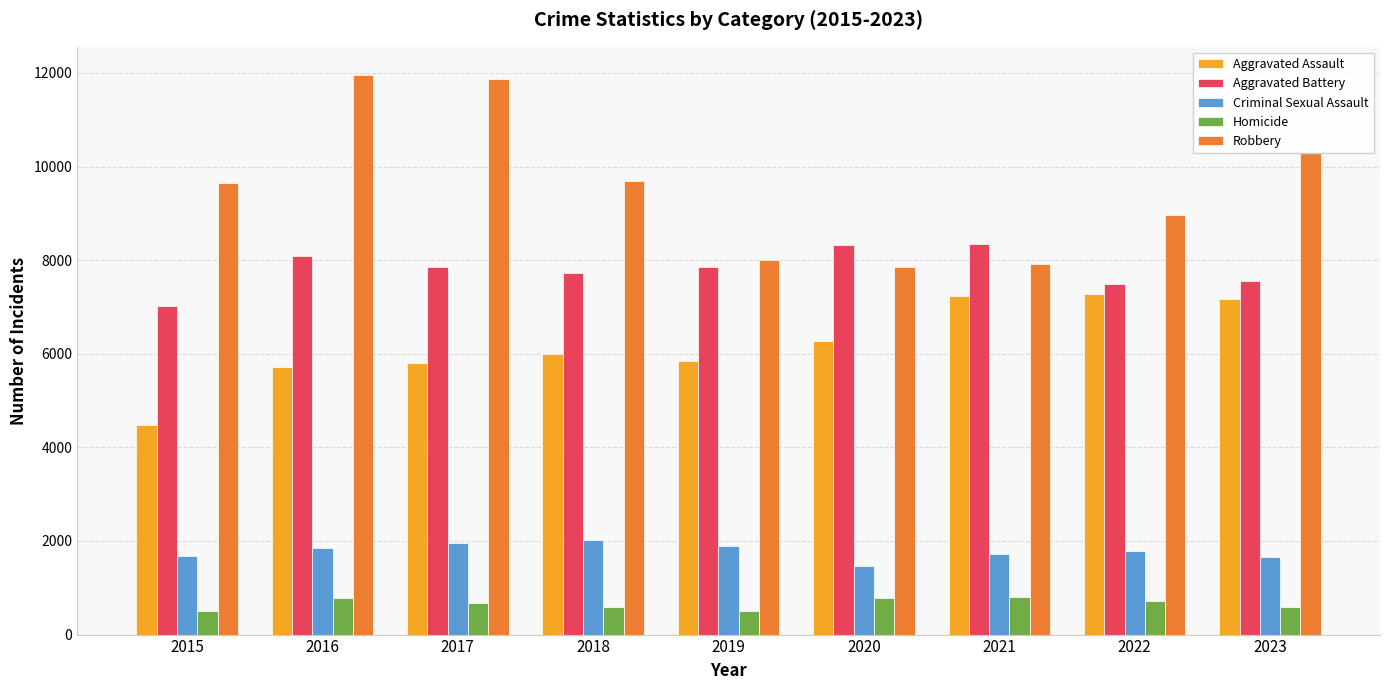

Read the Aggravated Battery value at 2016, to the nearest 100.

8100